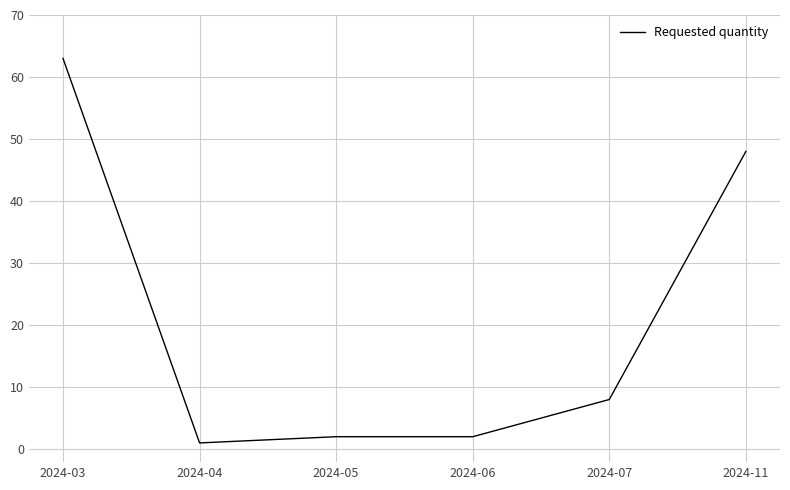

What is the difference between the maximum and minimum values?

62